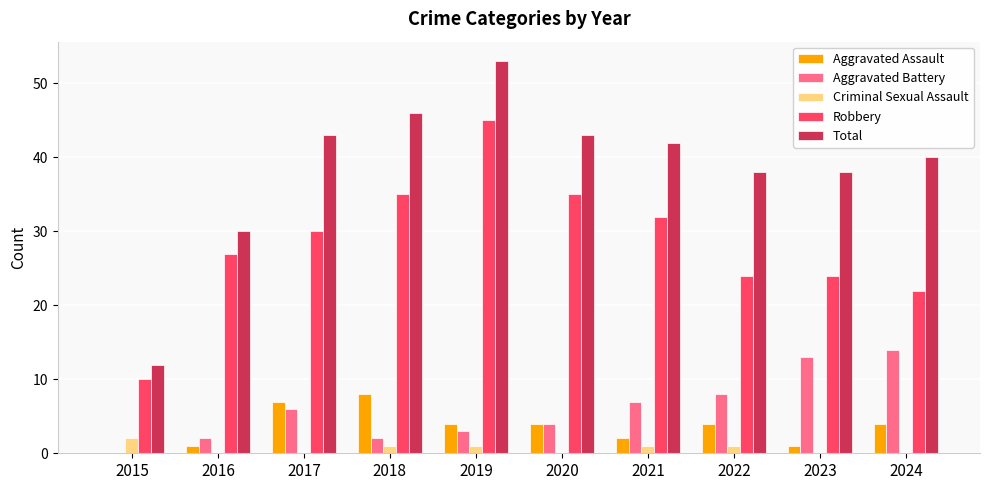

What is the sum of all Aggravated Assault values?

35